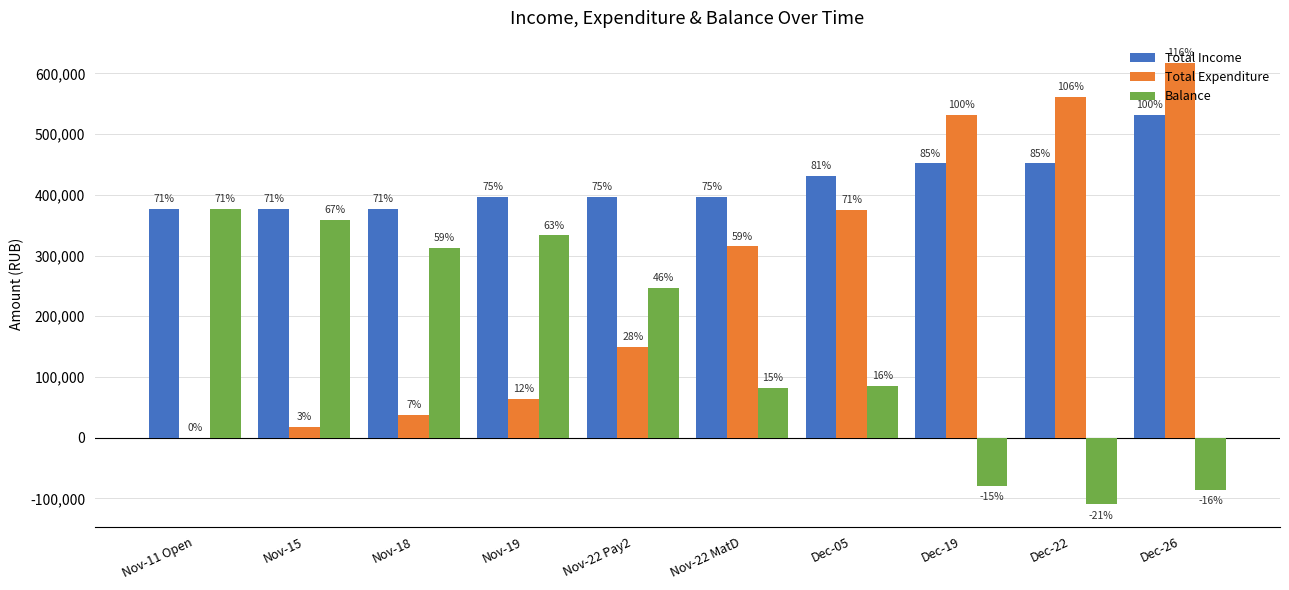

Are the bars grouped side by side (vs. stacked)?

Yes